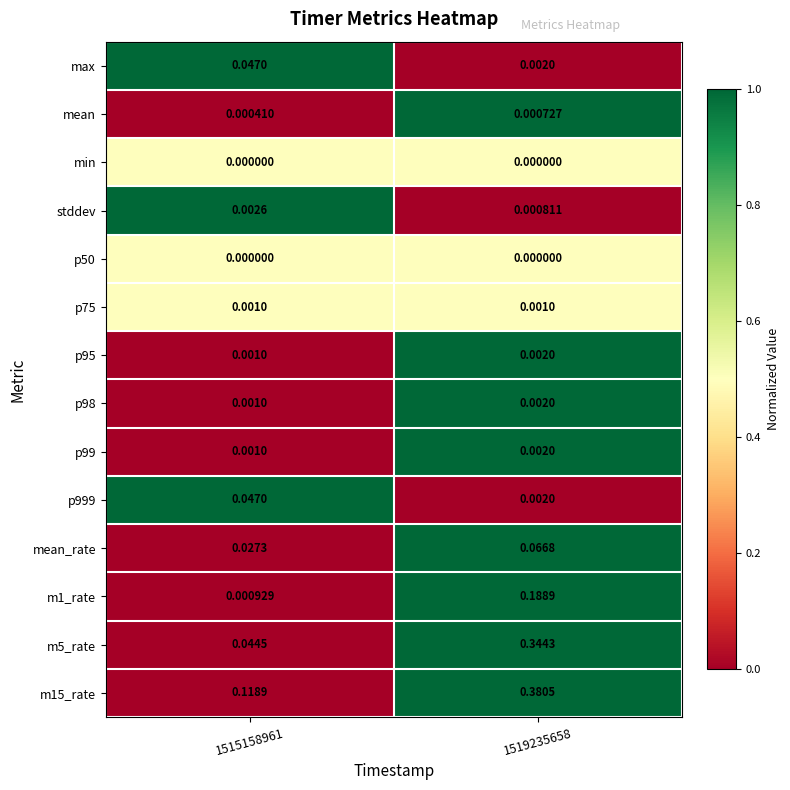

At how many categories does at least one series exceed 0?

2